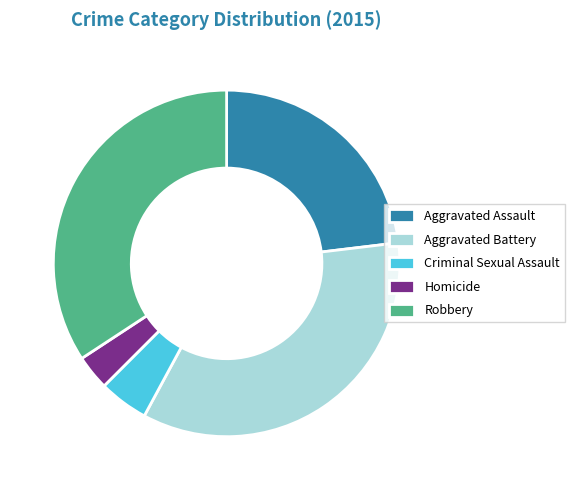

True or false: Criminal Sexual Assault accounts for 5% of the total.

True